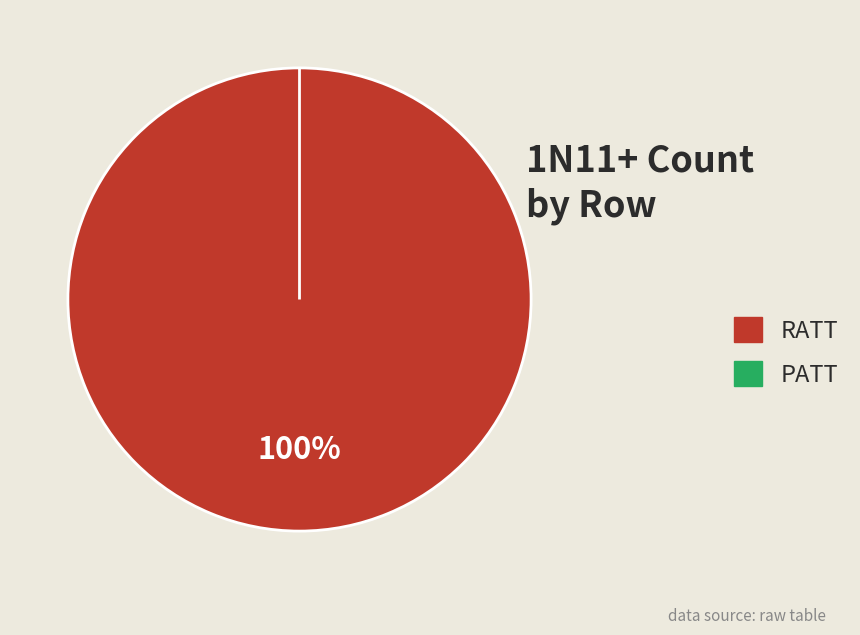

What is the change in value from RATT to PATT?

-2